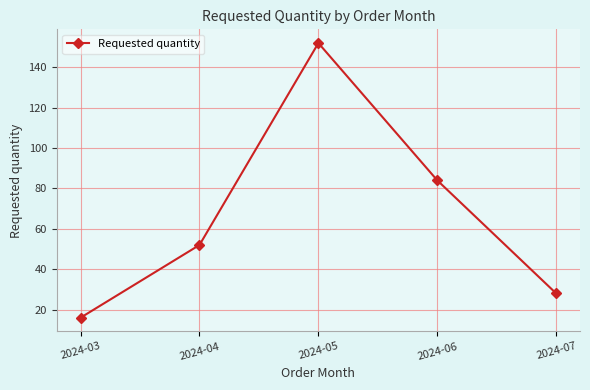

True or false: there are more than 2 points higher than both neighbors.

False